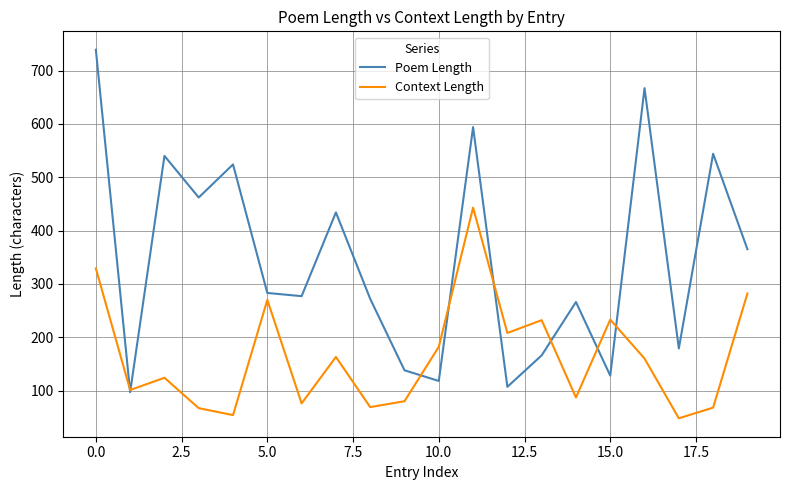

How many lines are shown in the chart?

2